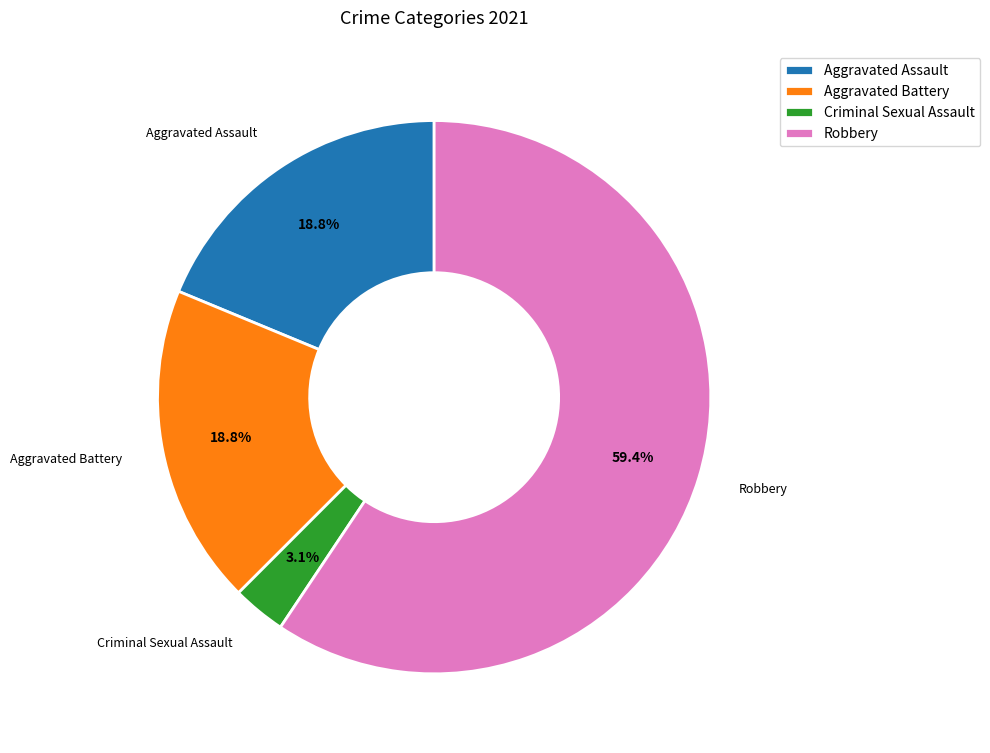

True or false: Aggravated Assault accounts for 27% of the total.

False